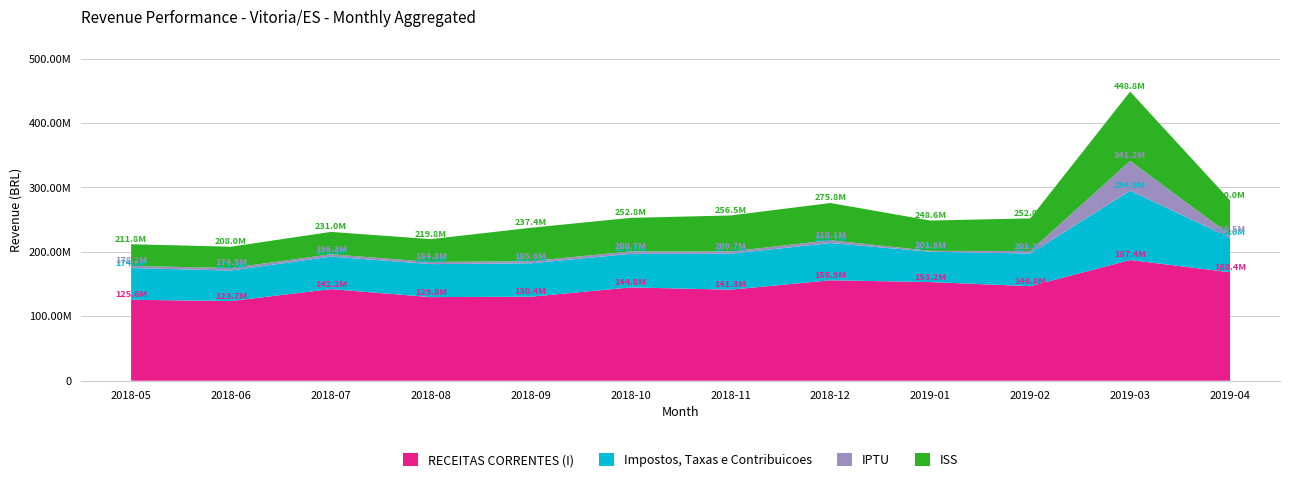

Reading left to right, extract all data points from this chart.

RECEITAS CORRENTES (I): 2018-05=125616092.5	2018-06=123678822.0	2018-07=142212710.8	2018-08=129773682.7	2018-09=130425061.1	2018-10=144825507.1	2018-11=141327591.7	2018-12=155912251.1	2019-01=153164235.3	2019-02=146758820.2	2019-03=187354099.6	2019-04=168390073.1
Impostos, Taxas e Contribuicoes: 2018-05=49224352.8	2018-06=47335561.8	2018-07=50415537.4	2018-08=51205365.3	2018-09=51767085.5	2018-10=52054676.2	2018-11=55821142.5	2018-12=57777789.6	2019-01=47048781.2	2019-02=50718104.7	2019-03=107568321.8	2019-04=53575494.6
IPTU: 2018-05=3385351.9	2018-06=3892665.1	2018-07=3682242.5	2018-08=3322439.8	2018-09=3424443.3	2018-10=3843893.0	2018-11=3537871.4	2018-12=4374114.6	2019-01=1343132.5	2019-02=3806641.9	2019-03=46275234.3	2019-04=4490631.4
ISS: 2018-05=33611243.3	2018-06=33103933.9	2018-07=34693013.2	2018-08=35464461.4	2018-09=51767085.5	2018-10=52054676.2	2018-11=55821142.5	2018-12=57777789.6	2019-01=47048781.2	2019-02=50718104.7	2019-03=107568321.8	2019-04=53575494.6